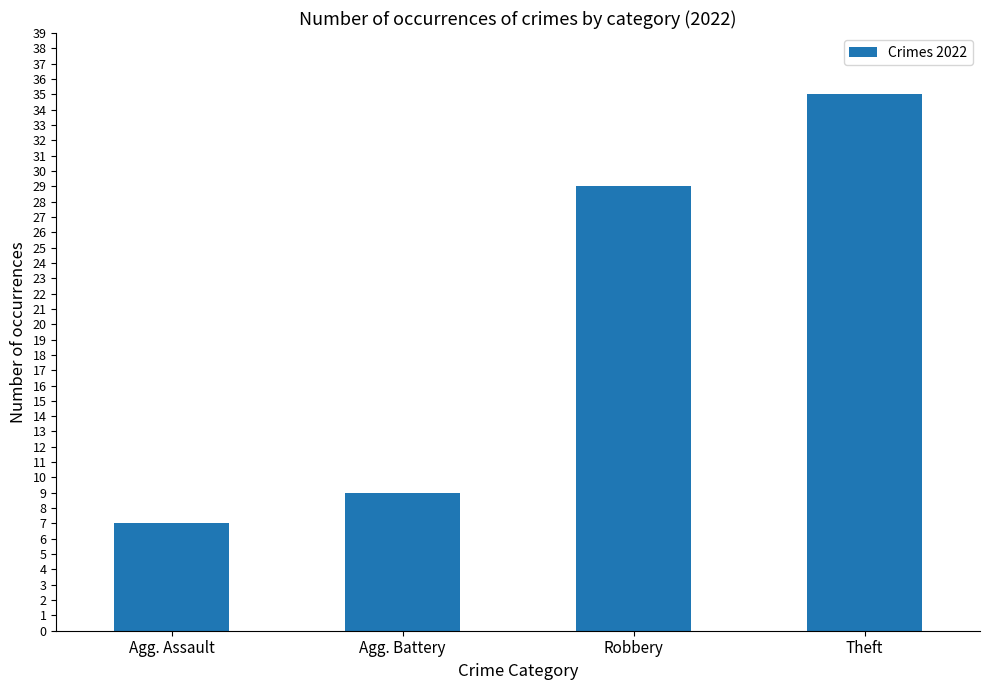

Which has a higher value, Robbery or Agg. Assault?

Robbery